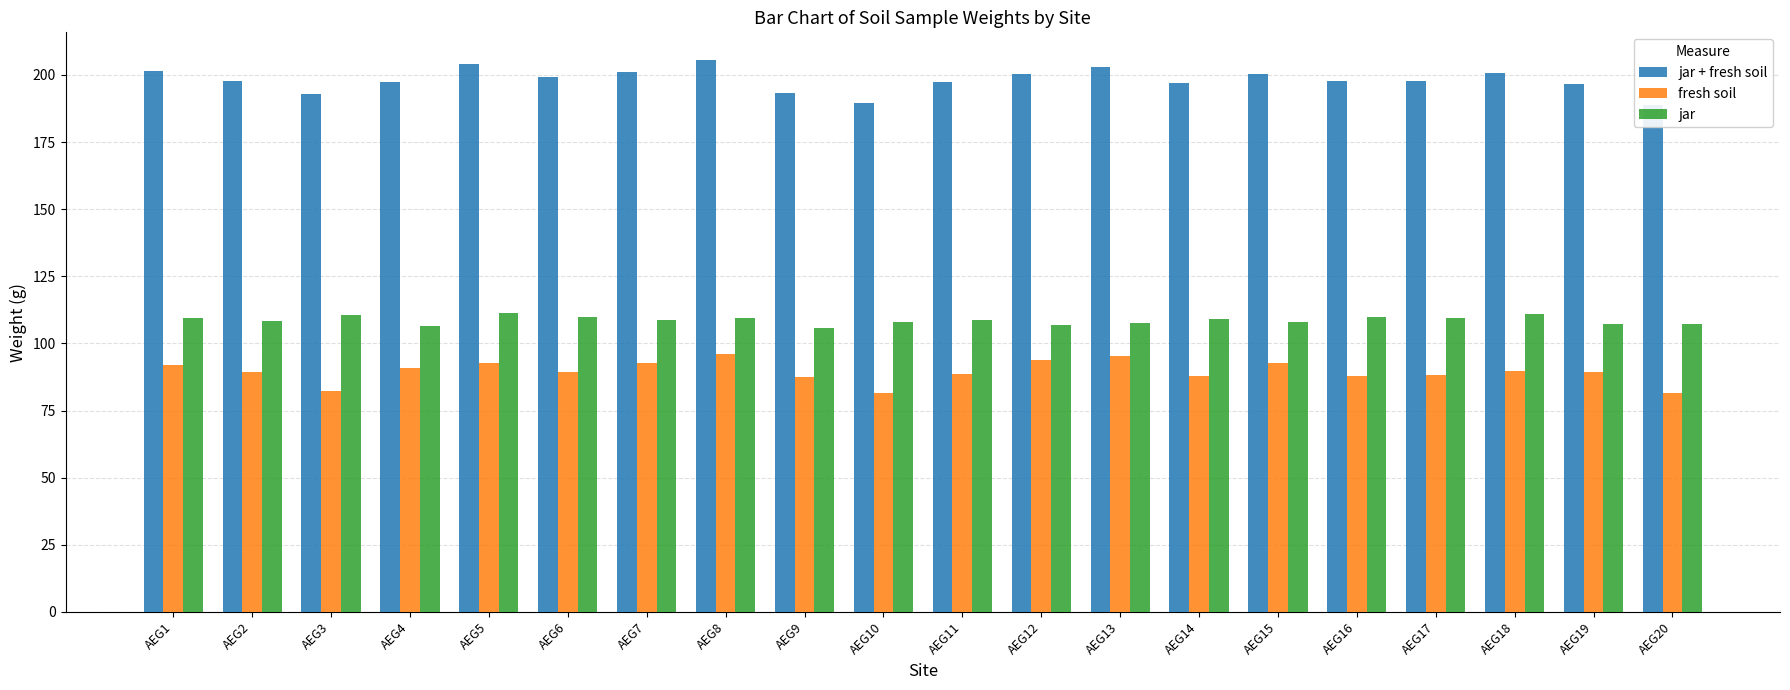

Which category has the lowest value in the jar series?

AEG9